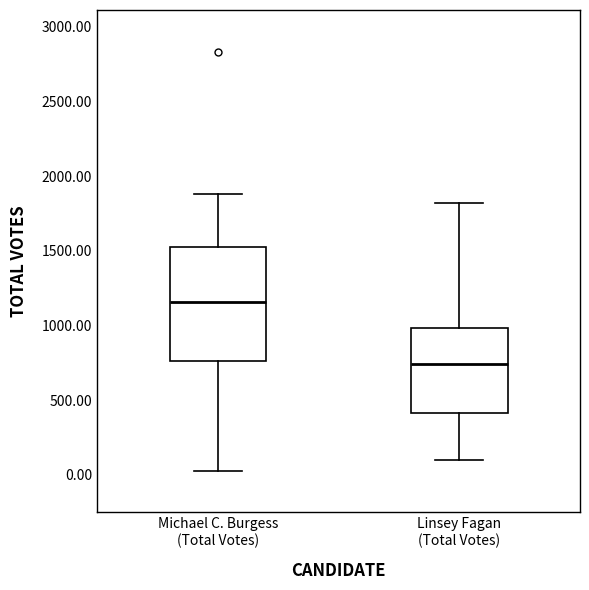

Comparing the boxes themselves (not the whiskers), which one is the tallest?

Michael C. Burgess (Total Votes)